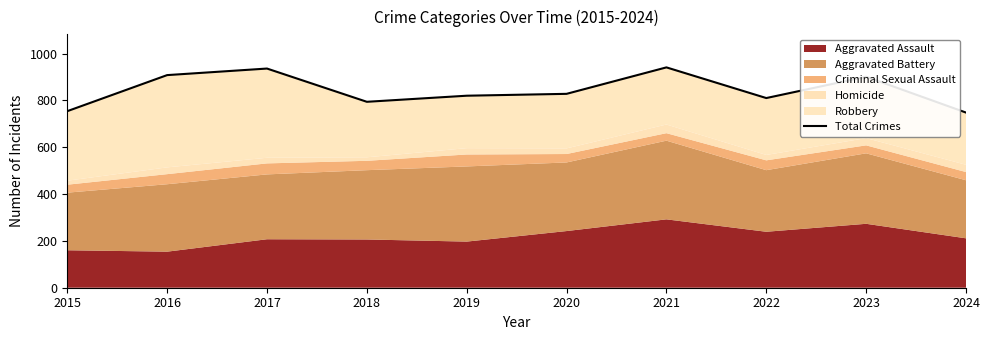

What is the value of the 10th point from the left?

748